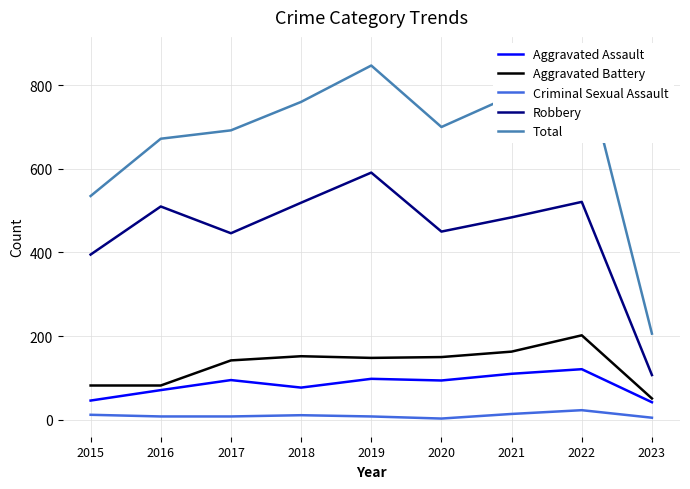

What is the sum of the Robbery values at 2017 and 2016?

956